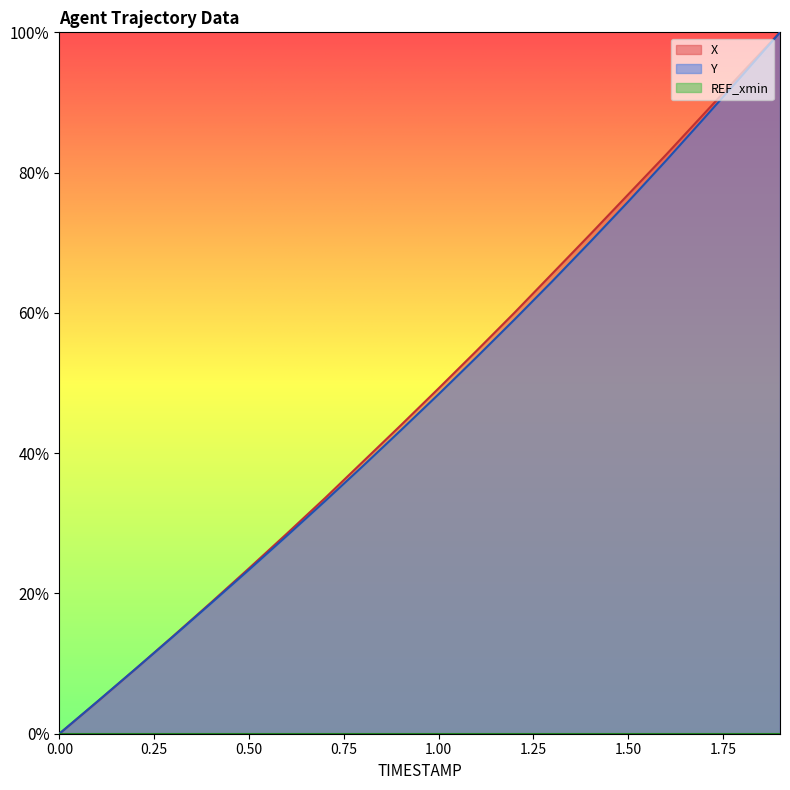

Reading right to left, list all the values displayed in this chart.

X: 1.0	0.9	0.9	0.8	0.8	0.7	0.7	0.6	0.5	0.5	0.4	0.4	0.3	0.3	0.2	0.2	0.1	0.1	0.0	0.0
Y: 1.0	0.9	0.9	0.8	0.8	0.7	0.6	0.6	0.5	0.5	0.4	0.4	0.3	0.3	0.2	0.2	0.1	0.1	0.0	0.0